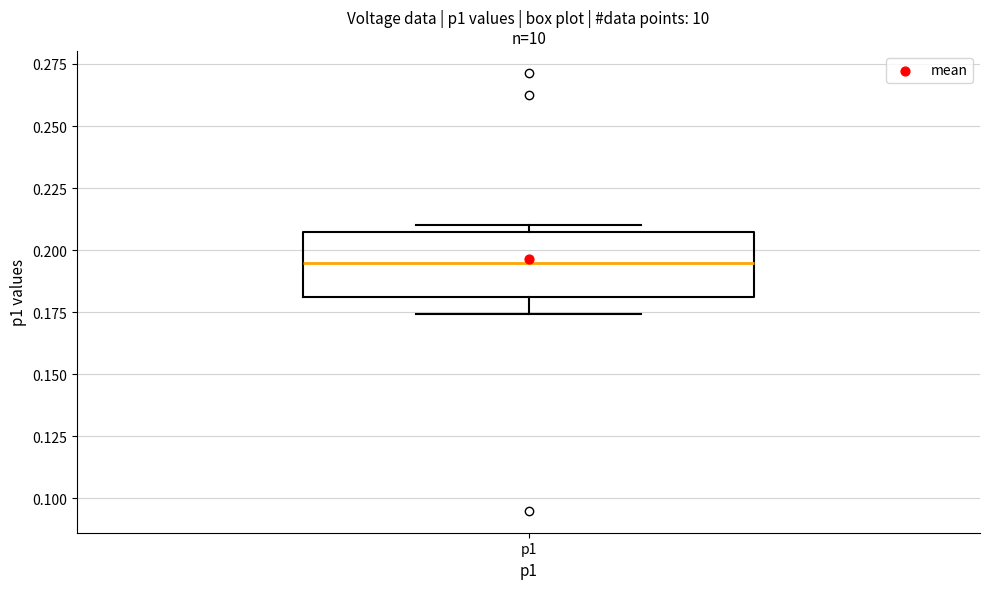

Read this box plot against the y-axis: the position of the median line, the range covered by the box, and the ends of both whiskers. The values are not printed on the chart, so give them approximately, as read against the axis.

median 0.195, box 0.180 to 0.210, whiskers 0.175 to 0.210 (just above the box's upper edge)